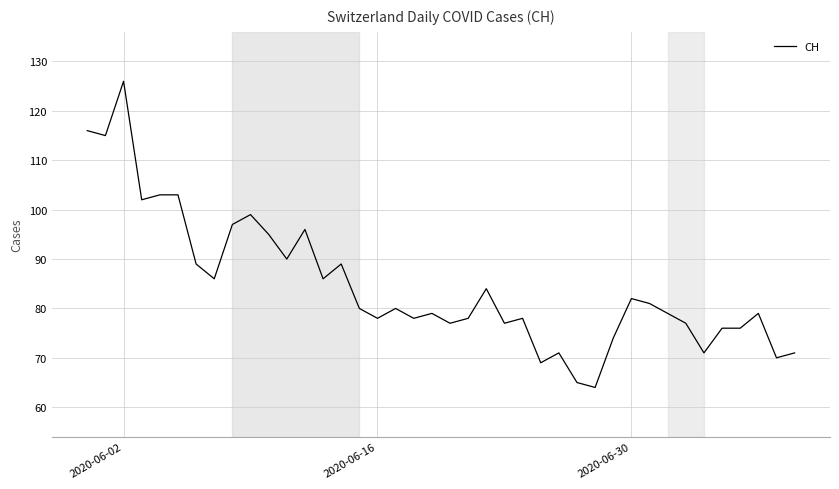

What is the greatest value displayed?

126